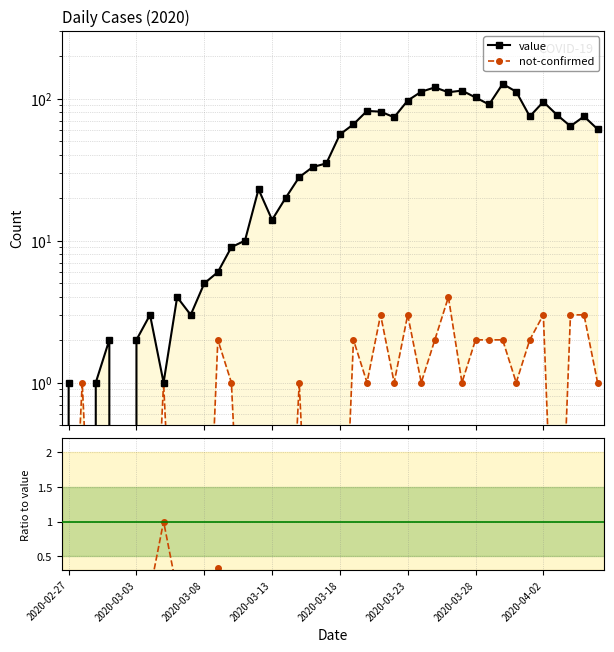

Which series has the largest range (max minus min)?

value